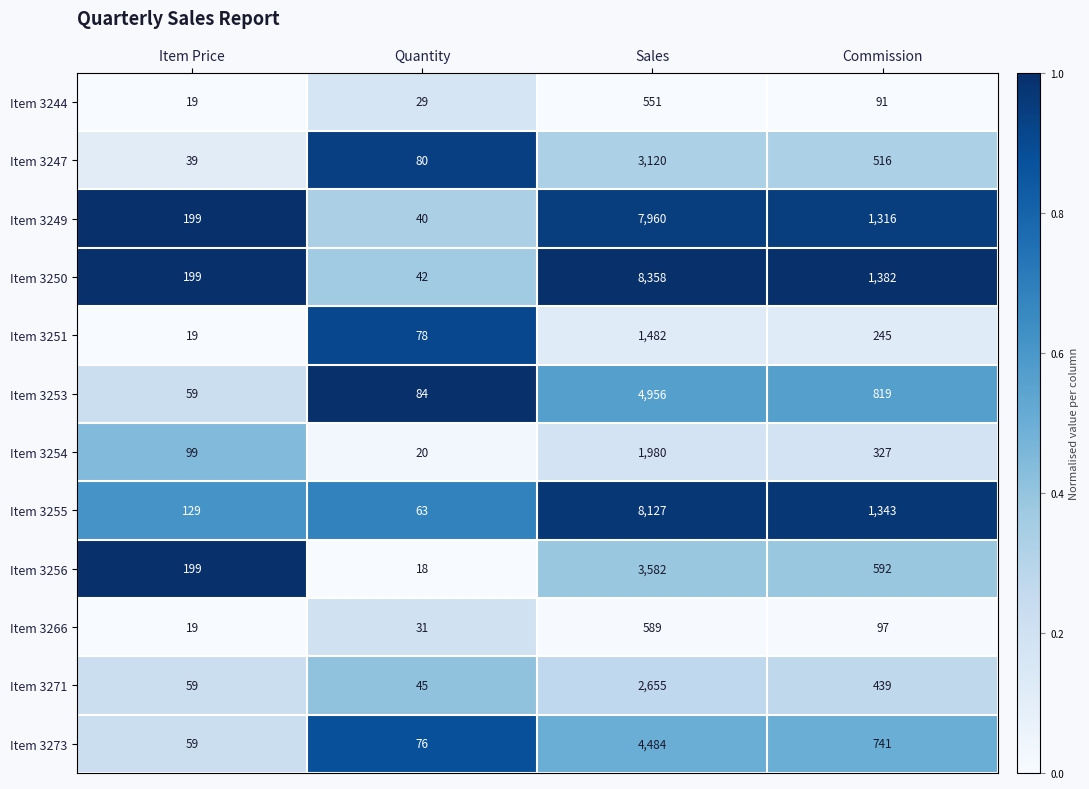

Rank the series by their maximum value, from lowest to highest.

Item 3244, Item 3266, Item 3251, Item 3254, Item 3271, Item 3247, Item 3256, Item 3273, Item 3253, Item 3249, Item 3255, Item 3250